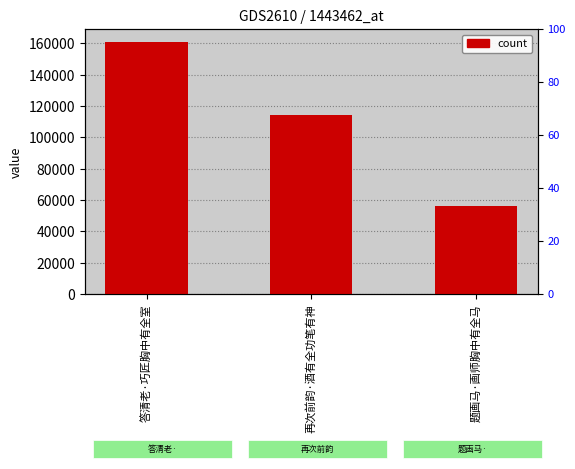

The value at 题画马·画师胸中有全马 is 85805. True or false?

False